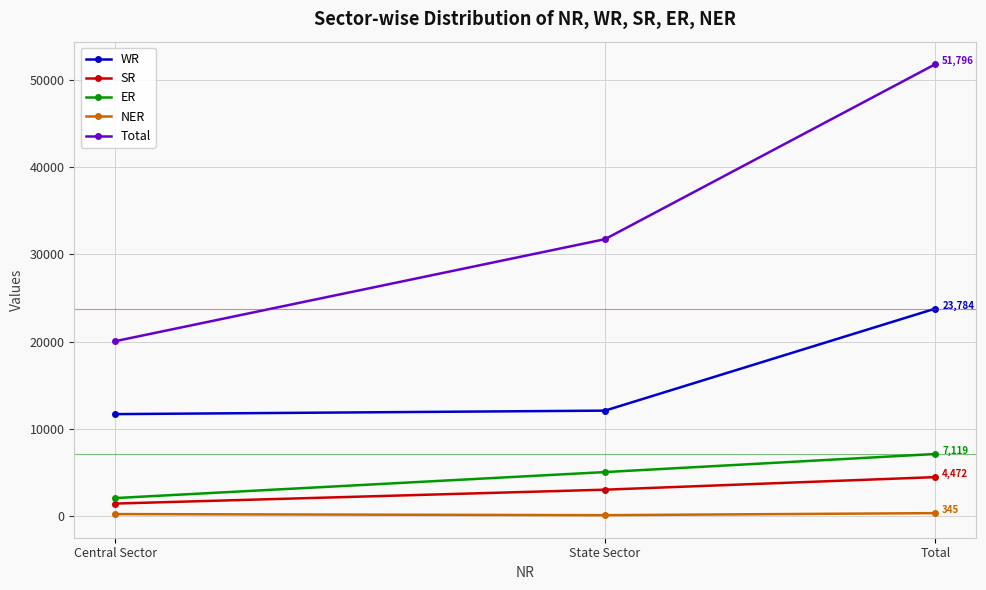

How many distinct data groups are displayed?

5